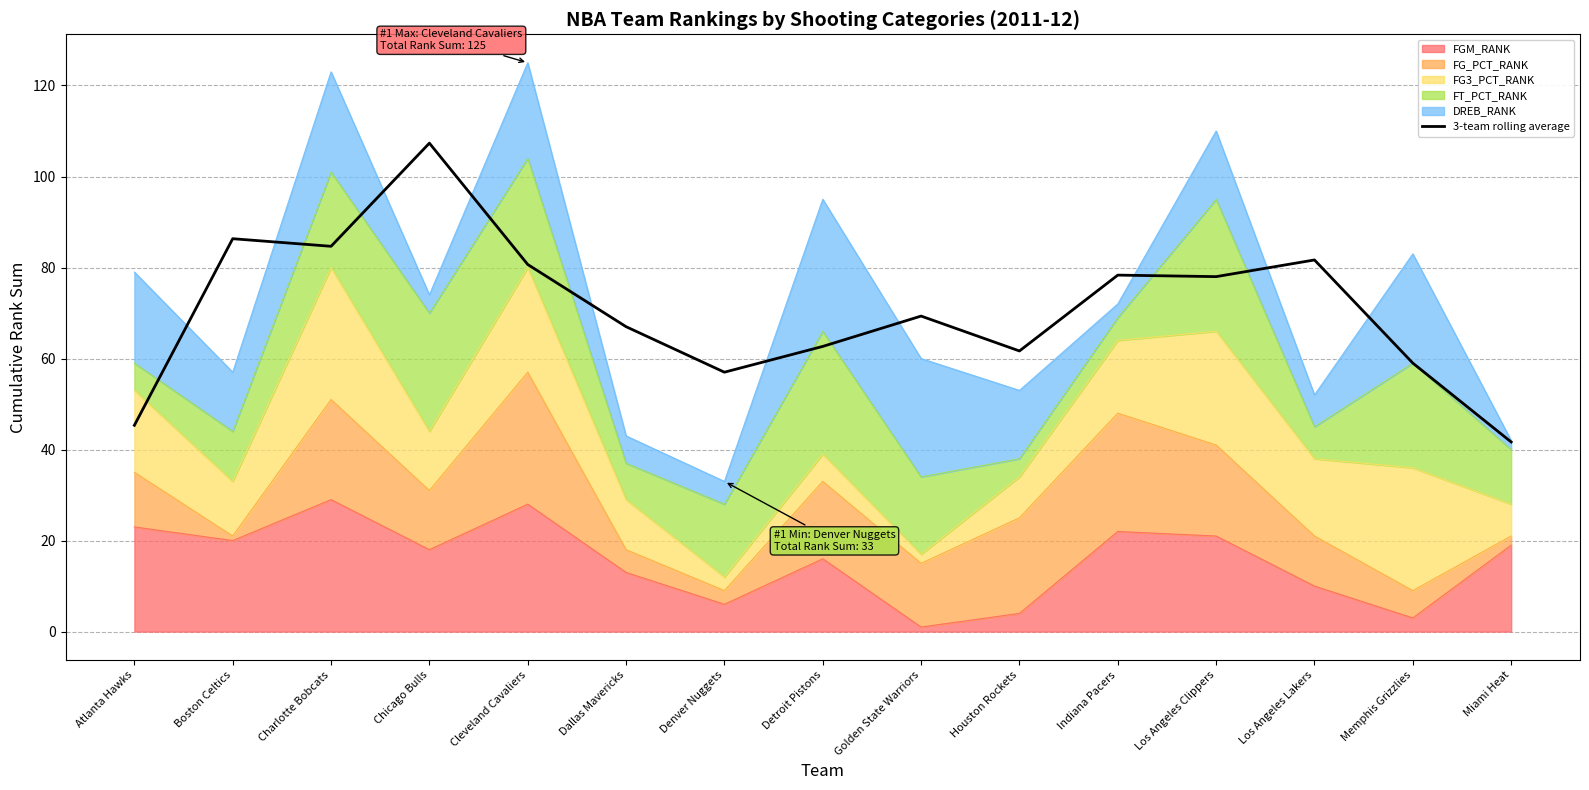

How many points are lower than both their immediate neighbors (excluding endpoints)?

4